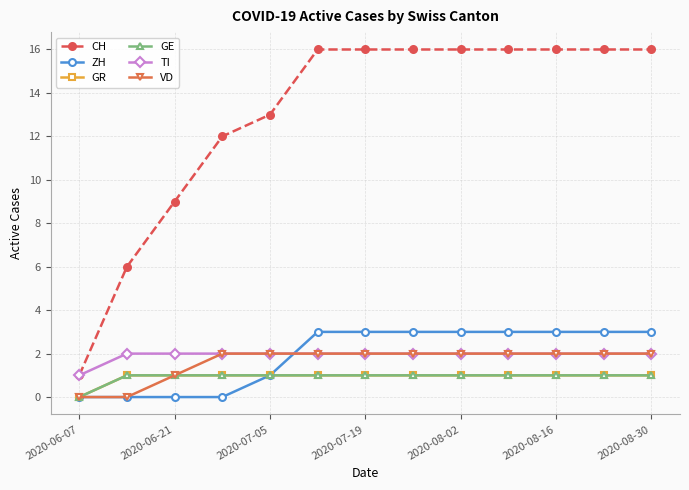

Does the chart have visible grid lines?

Yes